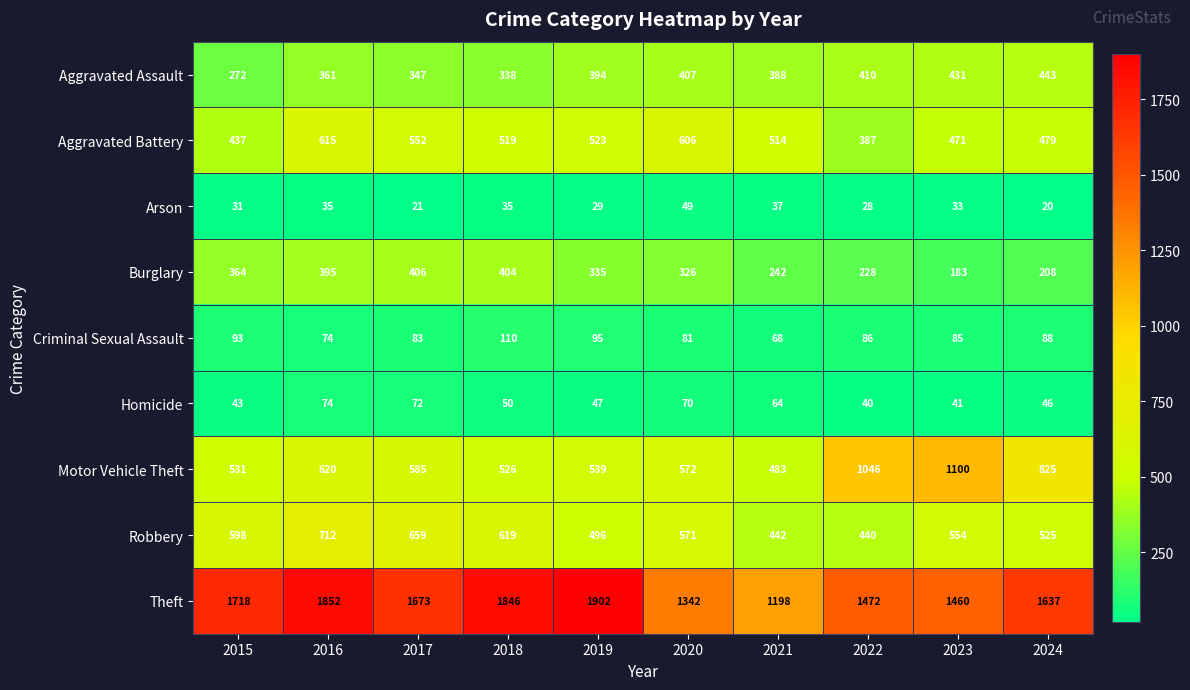

What is the average value of the Homicide series?

55